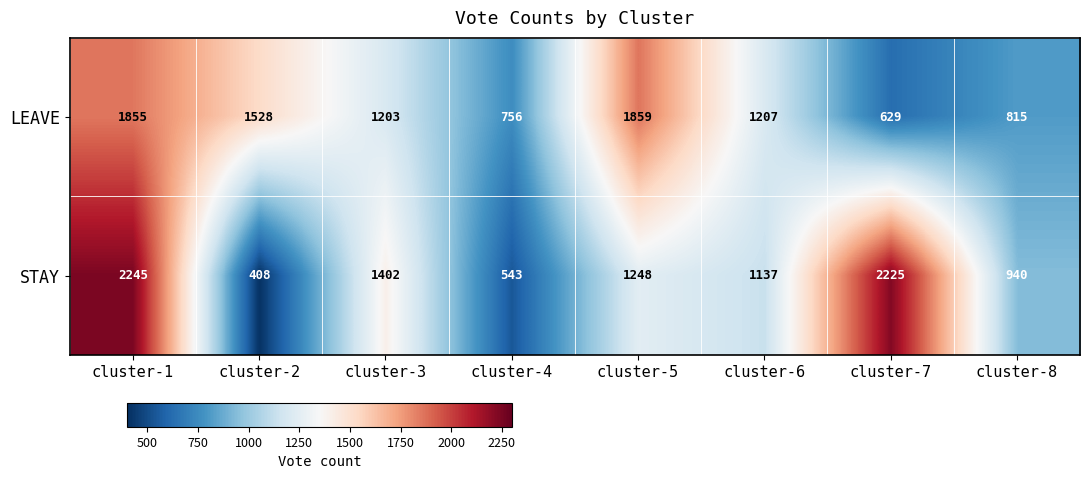

Where does the STAY series first go above 1248?

cluster-1